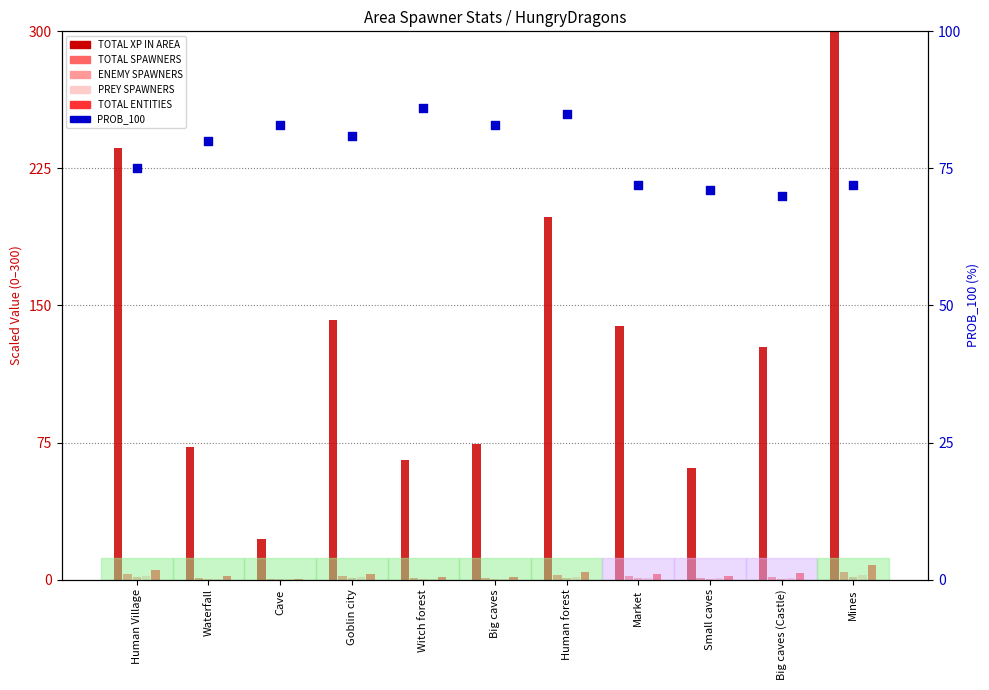

Is the value of TOTAL SPAWNERS at Big caves greater than the value of PROB_100 at Small caves?

No